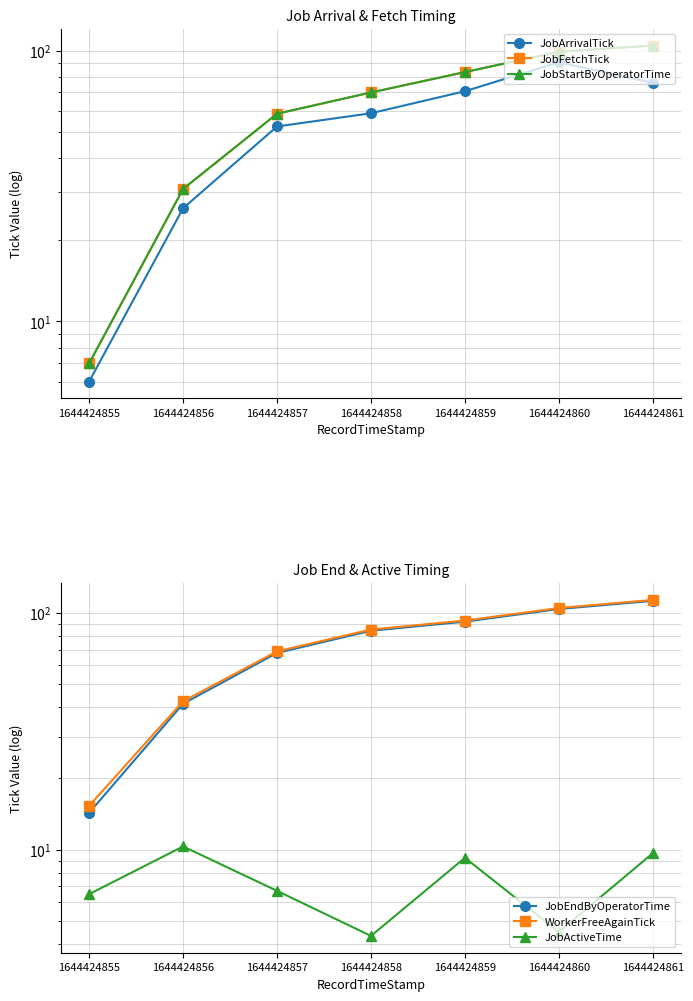

True or false: JobArrivalTick and JobFetchTick cross at least once.

False